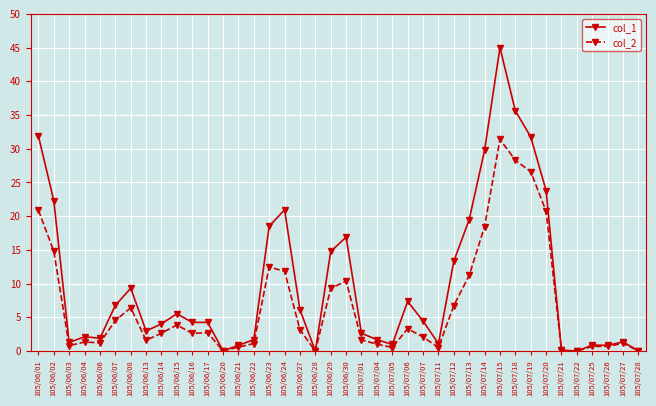

Is it true that col_1 equals 17.5 at 105/07/22?

False